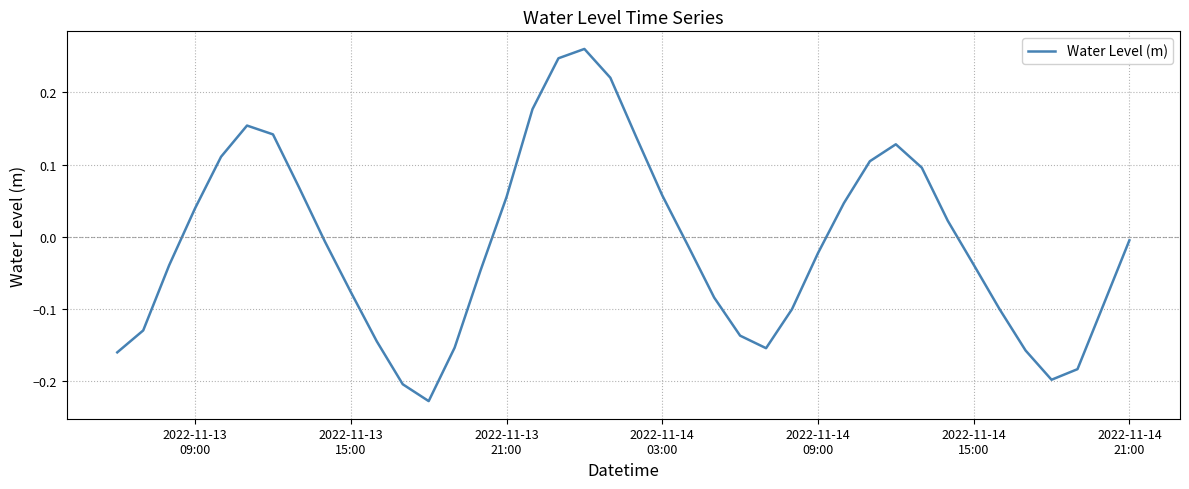

What is the difference between the maximum and minimum values?

0.5